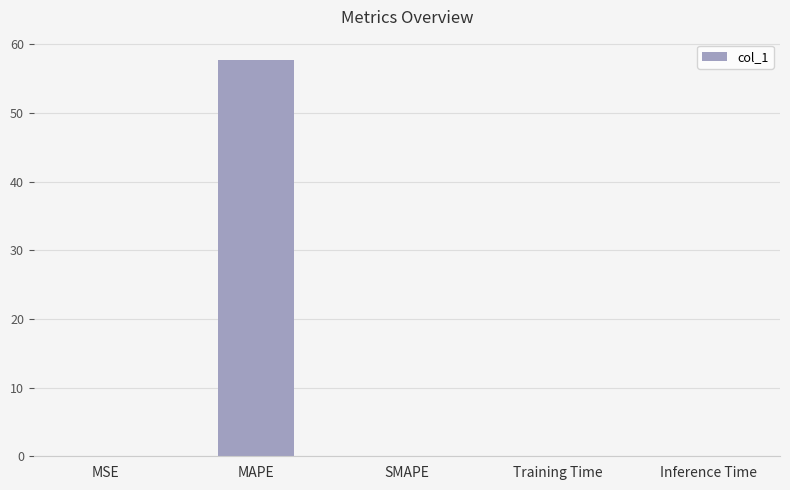

Are the bars horizontal?

No